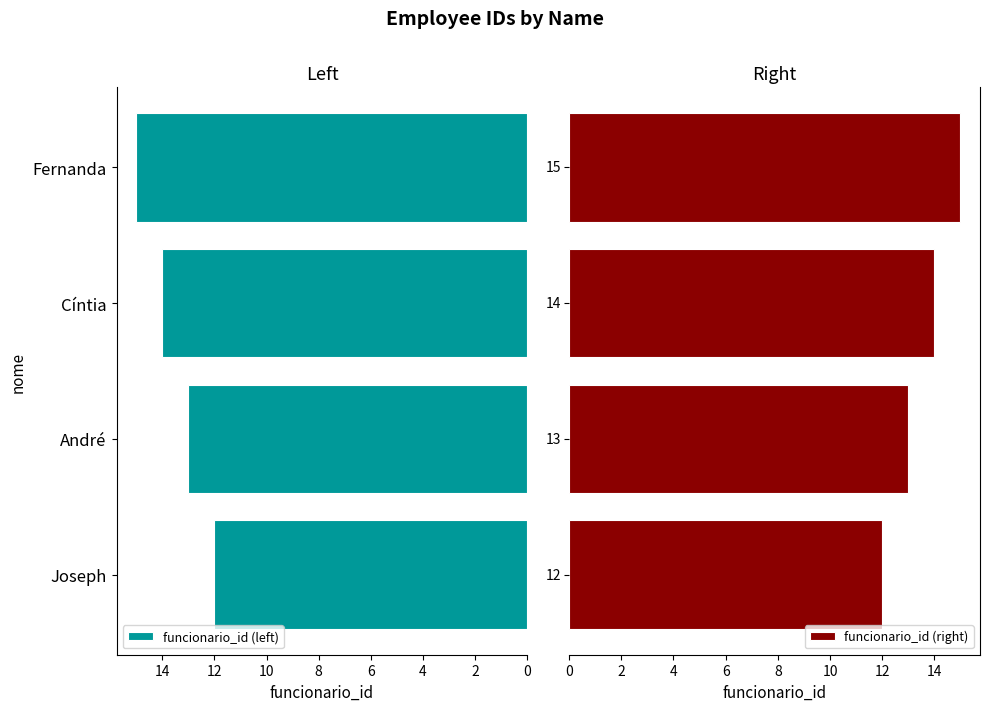

Where is funcionario_id (left) nearest to the value 13?

André